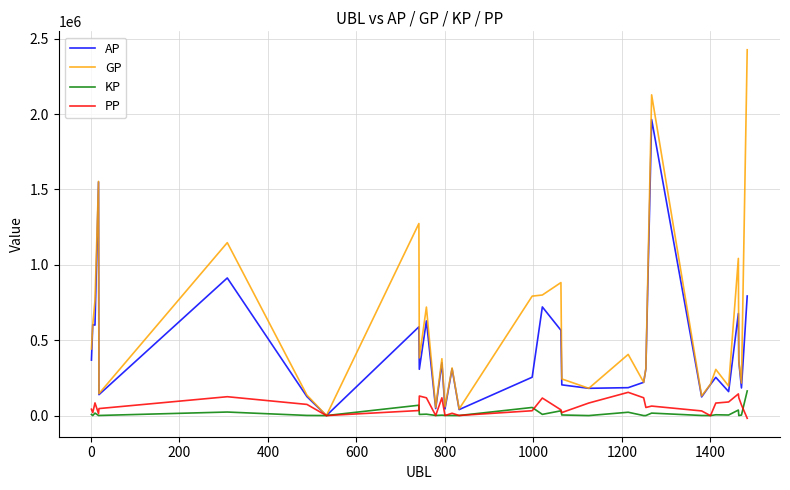

What are all the series names shown in the legend?

AP, GP, KP, PP